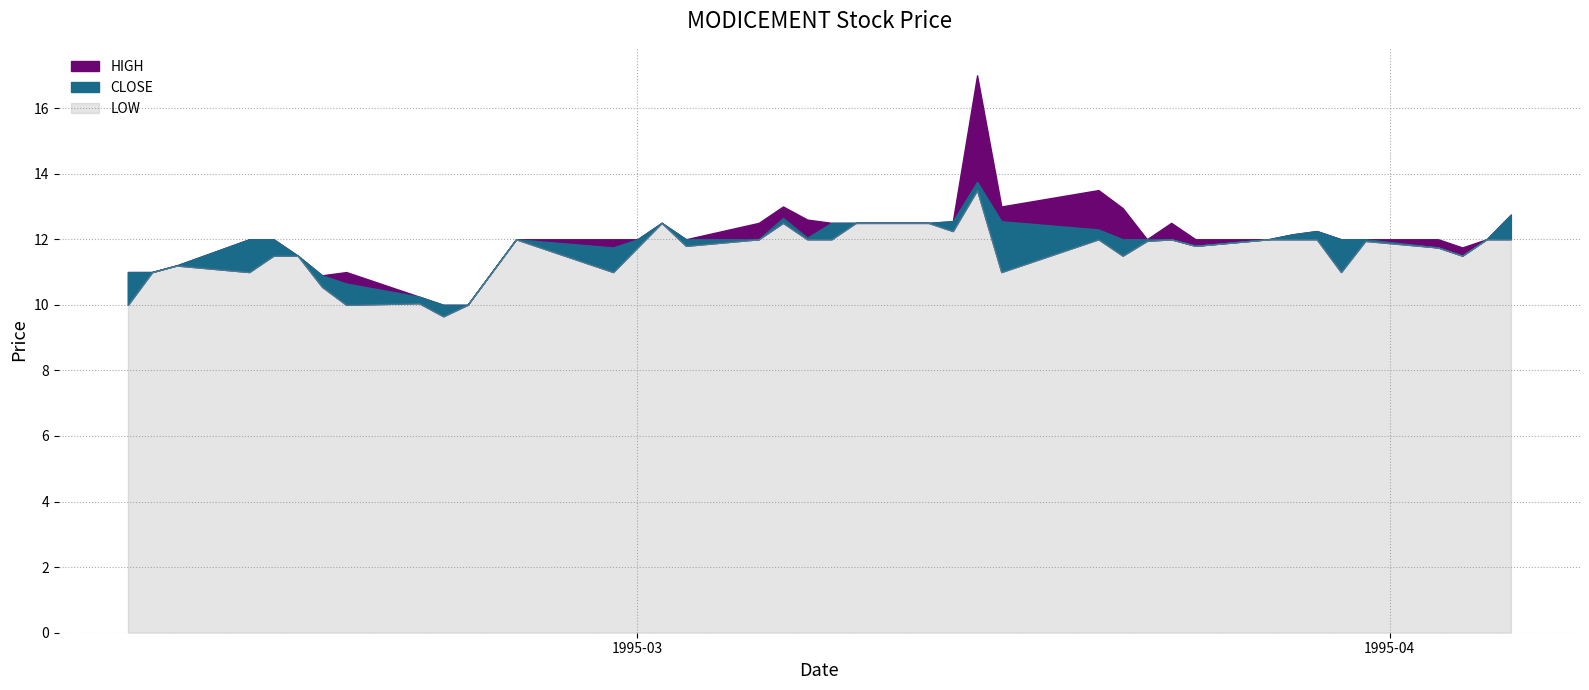

Reading left to right, transcribe all the data shown in this chart.

CLOSE: 11.0	11.0	11.2	12.0	12.0	11.5	10.9	10.7	10.2	10.0	10.0	11.0	12.0	11.8	12.0	12.5	12.0	12.0	12.7	12.1	12.5	12.5	12.5	12.6	13.8	12.6	12.3	12.0	12.0	12.0	11.8	12.0	12.2	12.2	12.0	12.0	11.8	11.5	12.0	12.8
HIGH: 11.0	11.0	11.2	12.0	12.0	11.5	10.9	11.0	10.2	10.0	10.0	11.0	12.0	12.0	12.0	12.5	12.0	12.5	13.0	12.6	12.5	12.5	12.5	12.6	17.0	13.0	13.5	12.9	12.0	12.5	12.0	12.0	12.2	12.2	12.0	12.0	12.0	11.8	12.0	12.8
LOW: 10.0	11.0	11.2	11.0	11.5	11.5	10.6	10.0	10.1	9.7	10.0	11.0	12.0	11.0	11.8	12.5	11.8	12.0	12.5	12.0	12.0	12.5	12.5	12.2	13.5	11.0	12.0	11.5	11.9	12.0	11.8	12.0	12.0	12.0	11.0	11.9	11.8	11.5	12.0	12.0